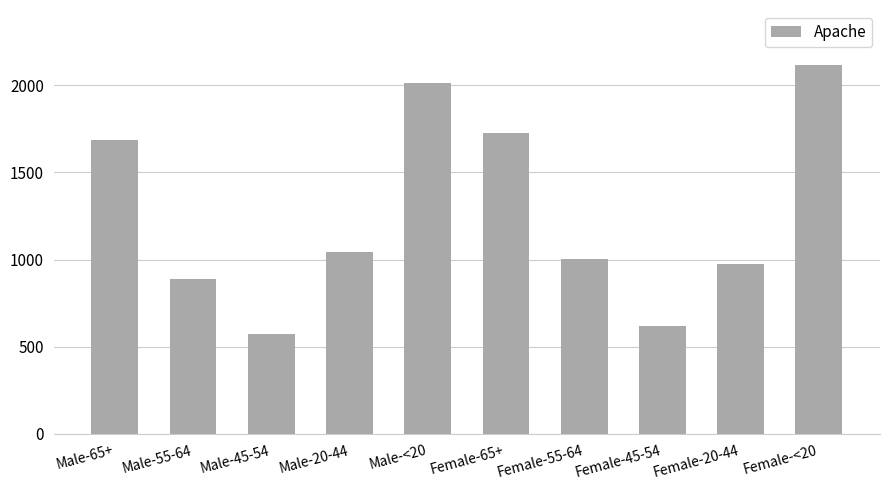

Reading left to right, list all the values displayed in this chart.

1687	886	571	1042	2011	1724	1003	620	976	2114